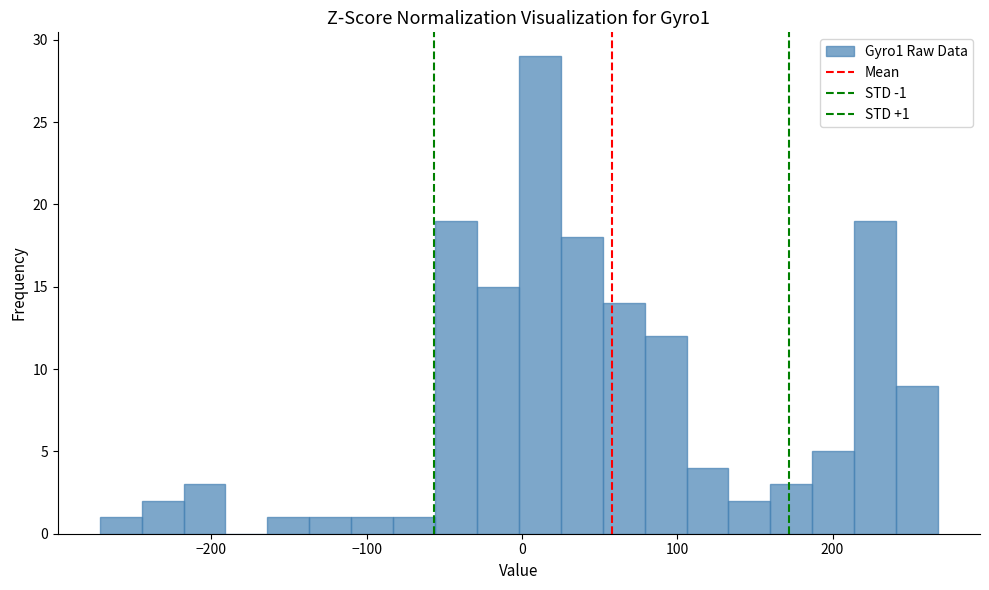

Read against the x-axis, roughly where is the centre of the tallest bar?

10